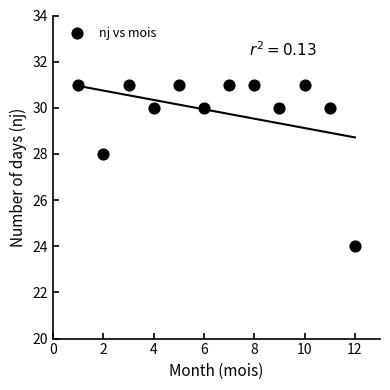

What is the range of X values (max minus min)?

11